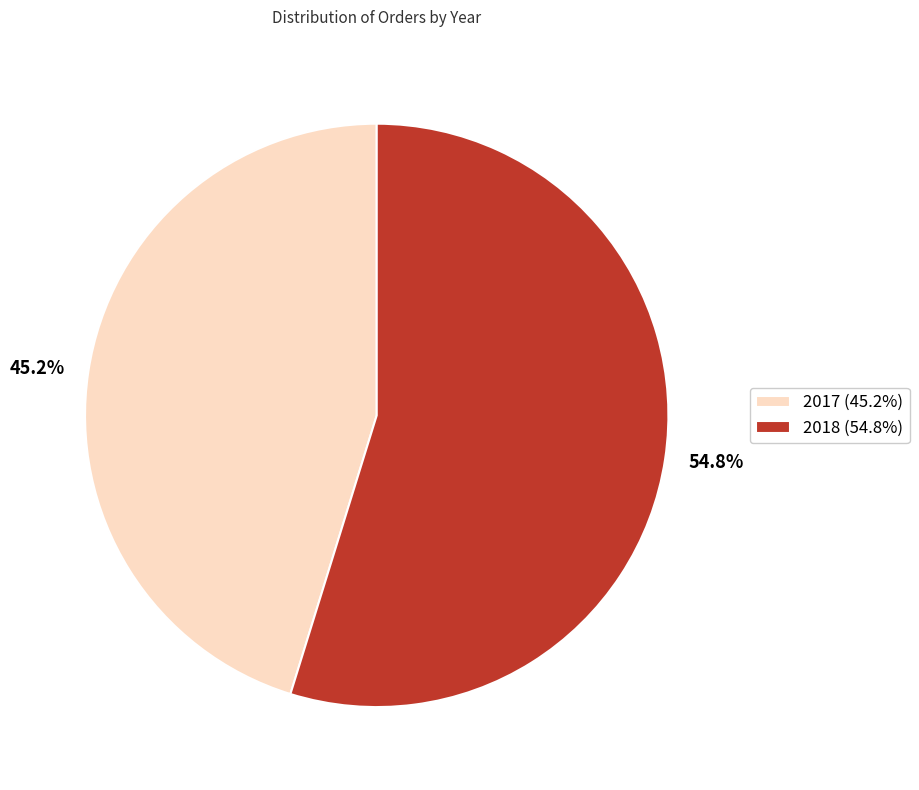

Is the sum of 2018 and 2017 greater than half?

Yes